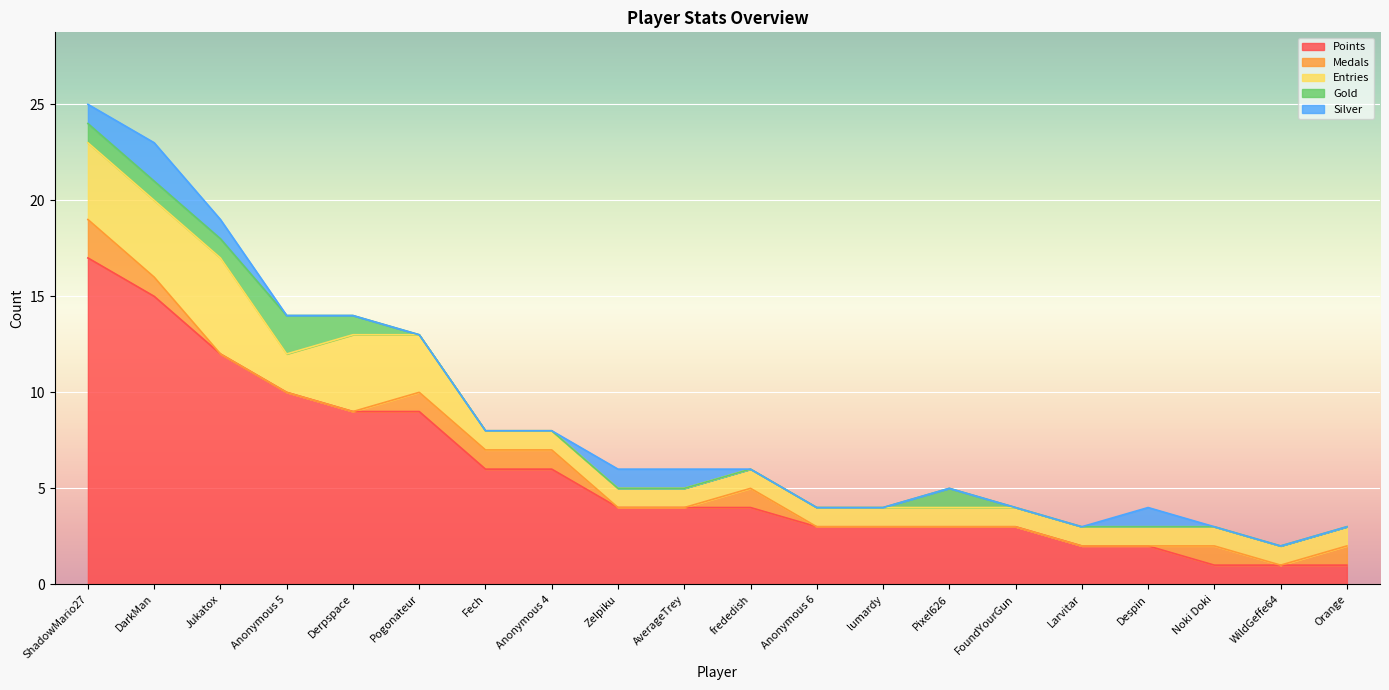

What position from the left is DarkMan?

2